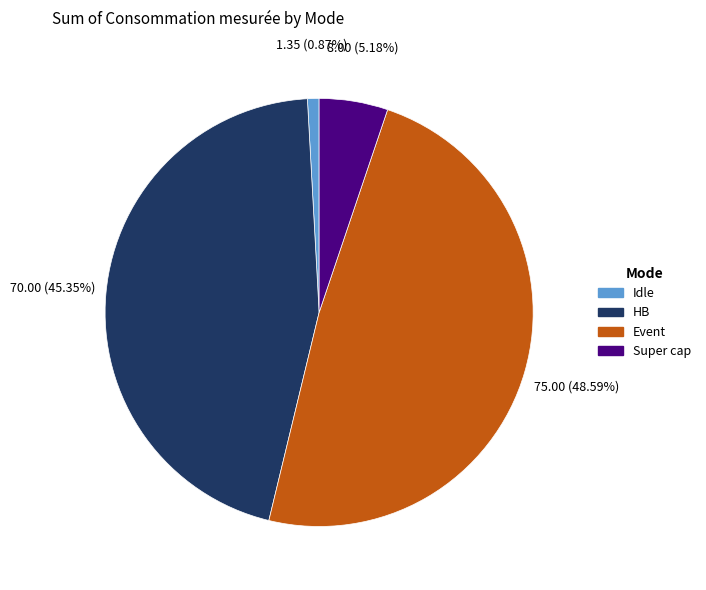

Does Event represent more than half of the total?

No